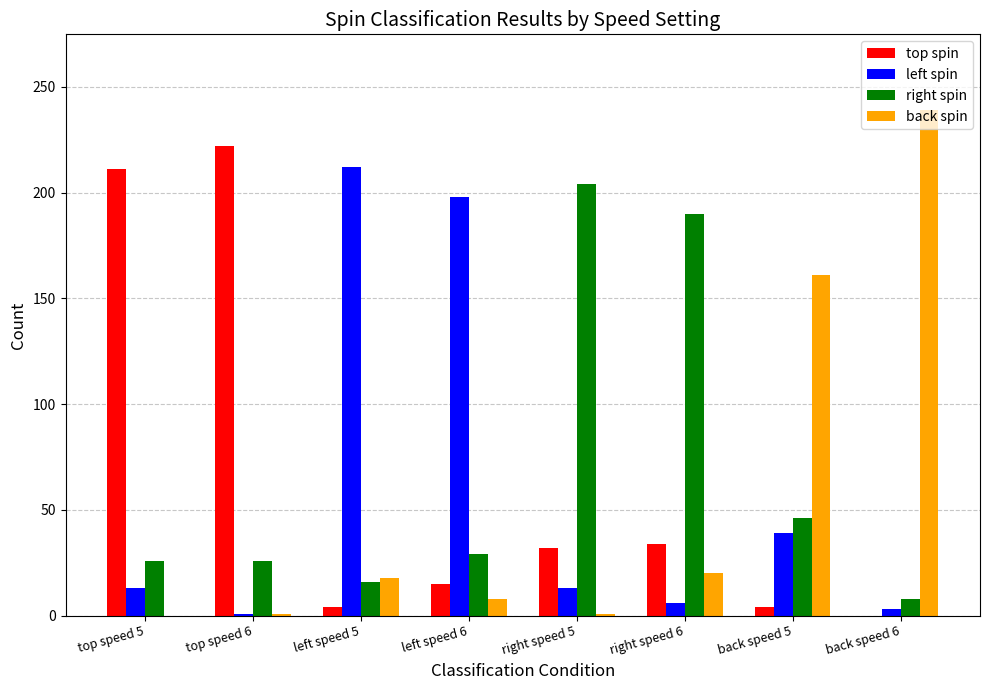

The back spin series shows 8 at left speed 6. True or false?

True